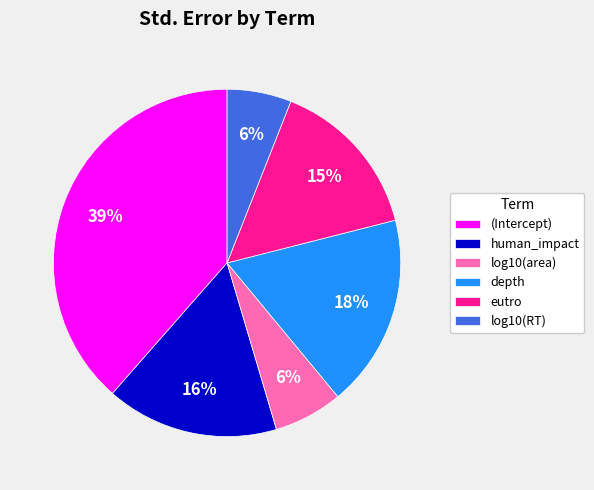

True or false: log10(RT) accounts for 6% of the total.

True